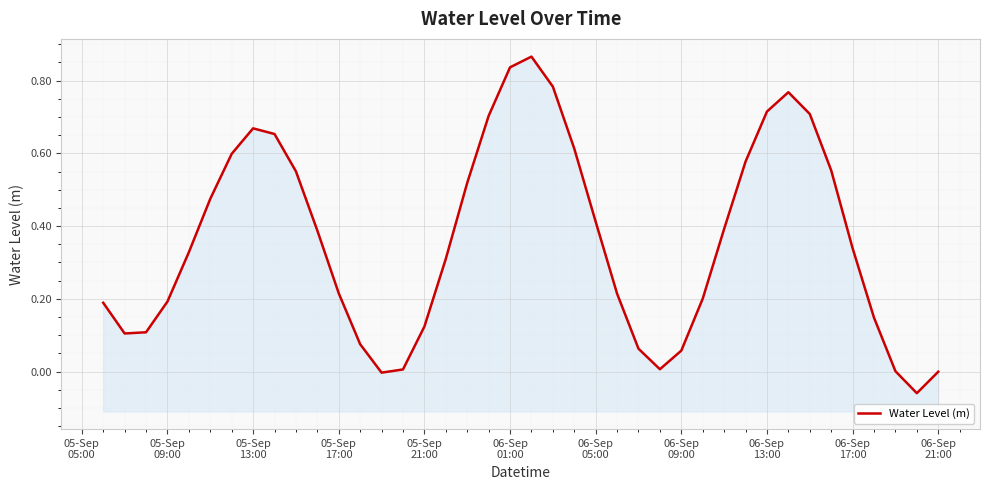

How many interior local valleys (lower than both neighbors) does the data have?

4